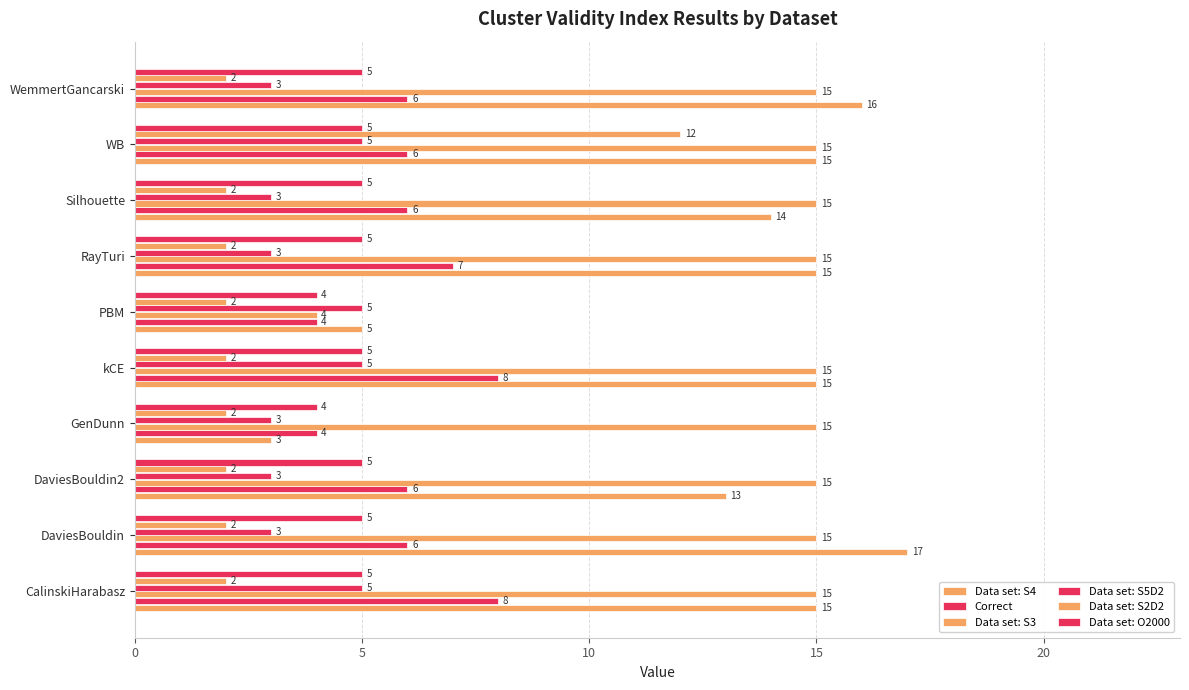

What is the maximum value for Data set: S2D2?

12